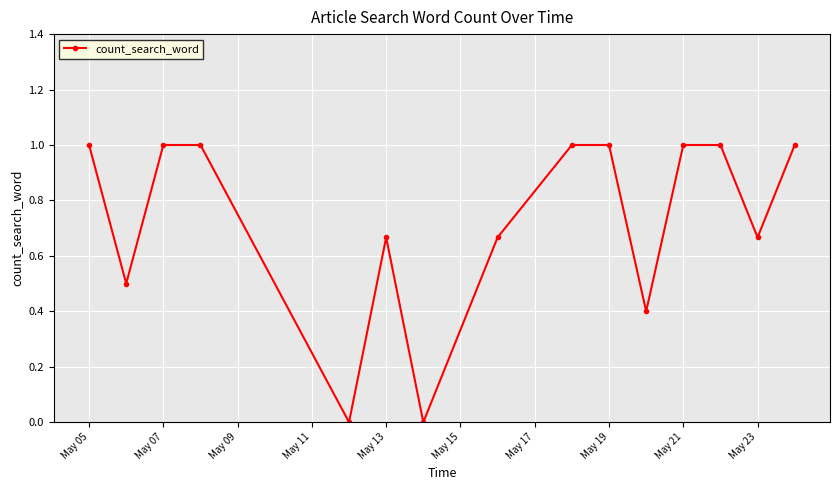

What is the sum of all values?

10.9